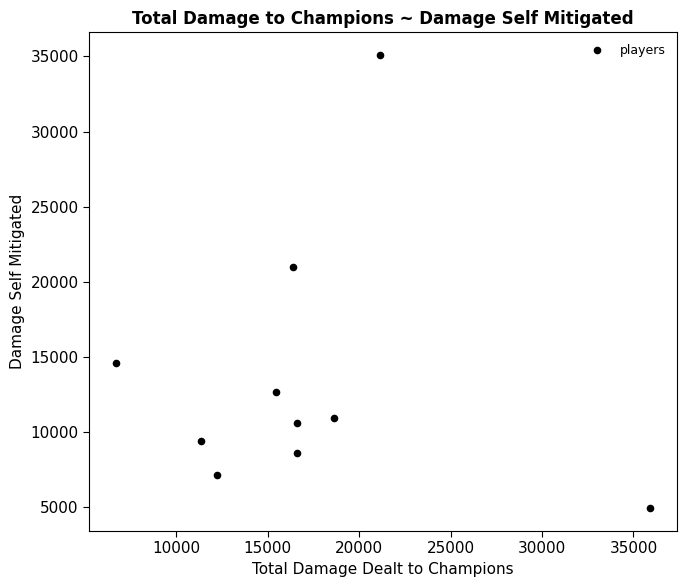

What is the average Y value?

13478